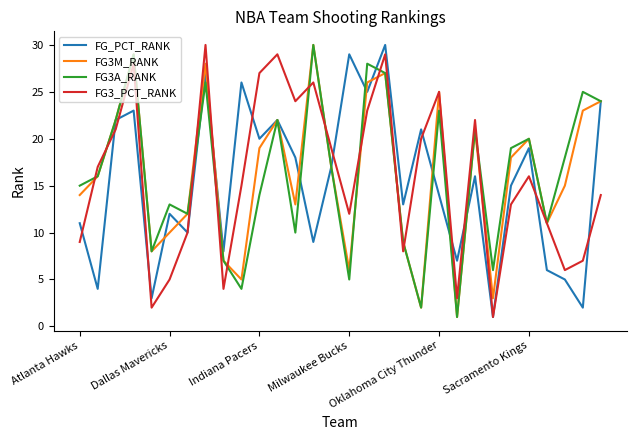

What is the maximum value shown in the chart?

30